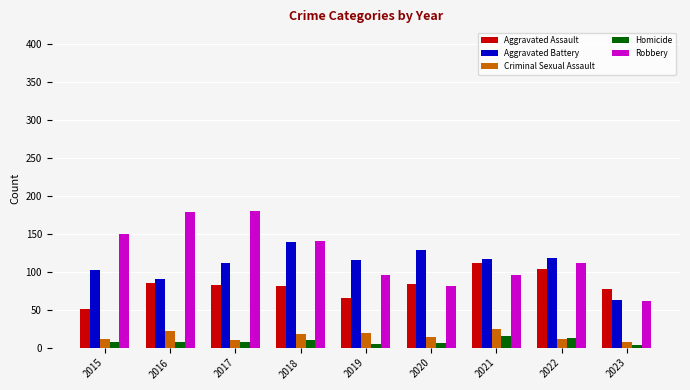

At which label does Aggravated Assault reach its minimum?

2015